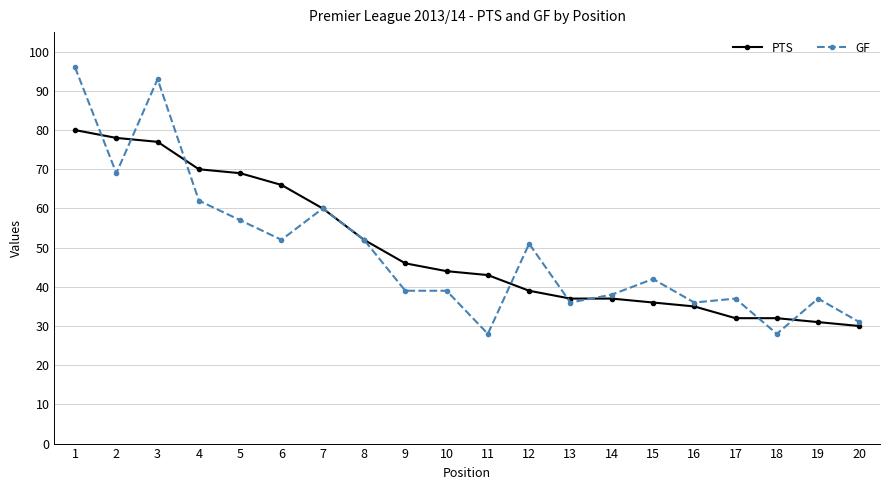

What is the value of the GF point at the 8th from the left?

52